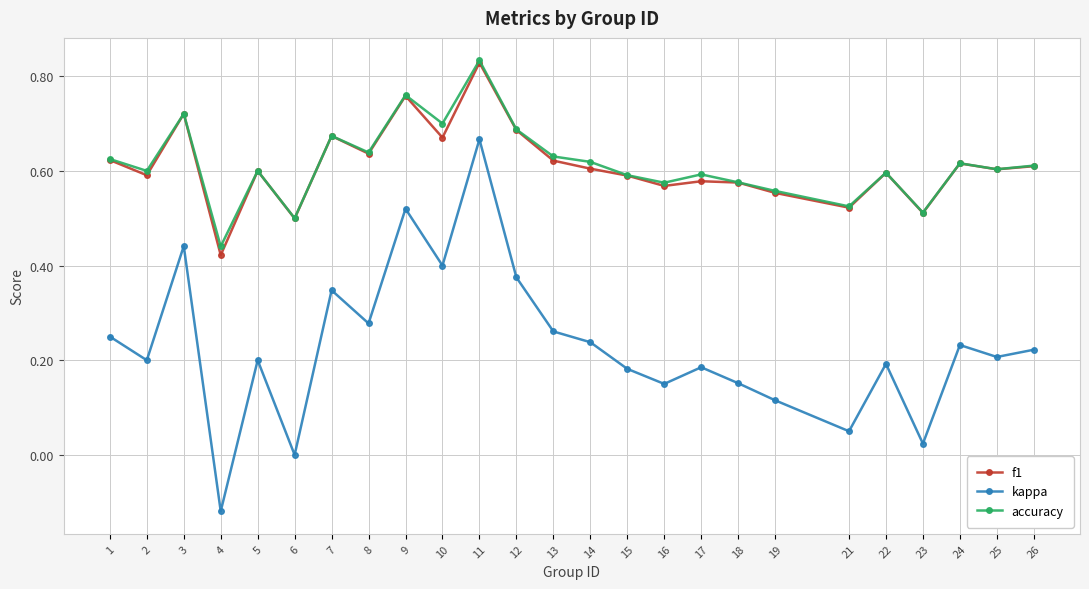

Which series changed the most between 6 and 10?

kappa